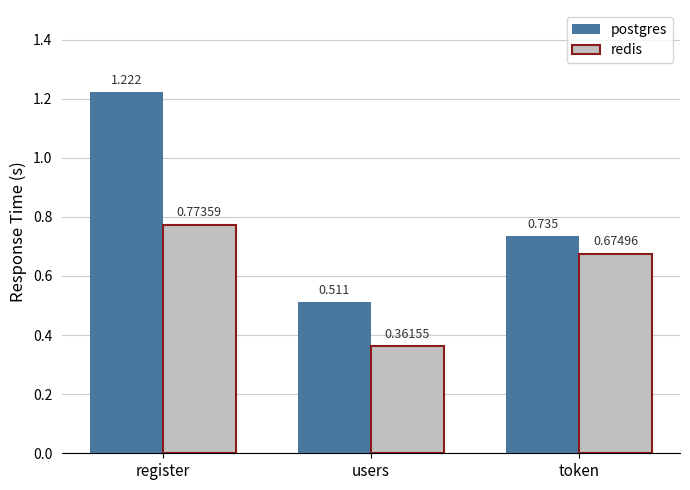

What are all the series names shown in the legend?

postgres, redis